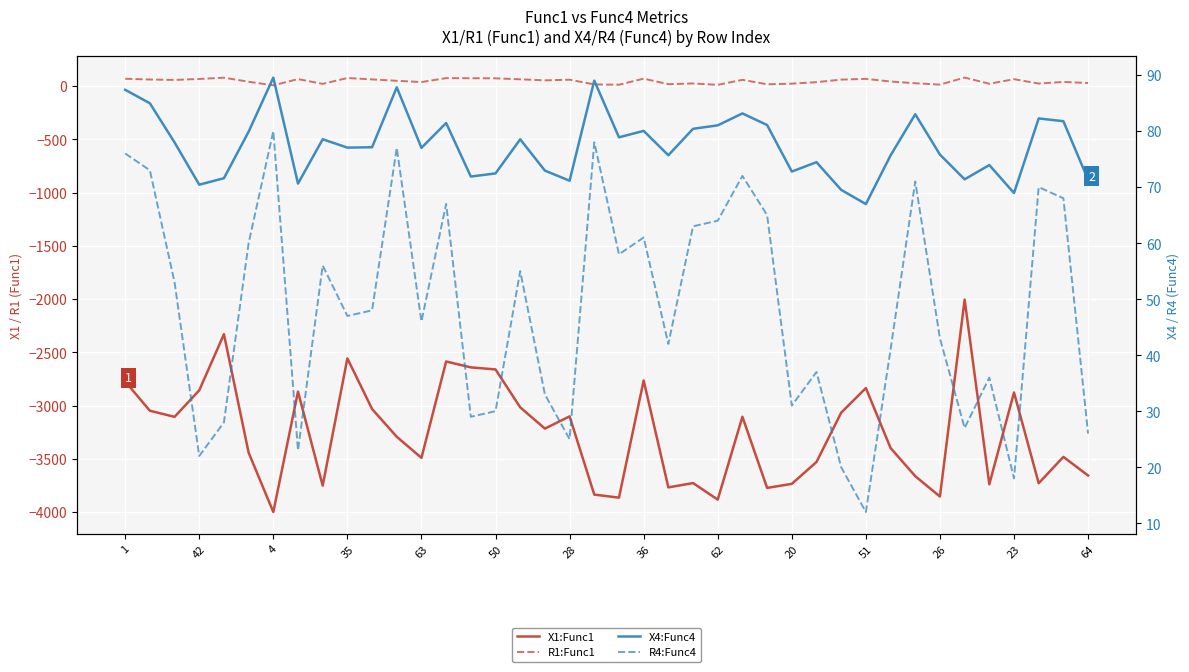

Which series has the widest spread of values?

X1:Func1